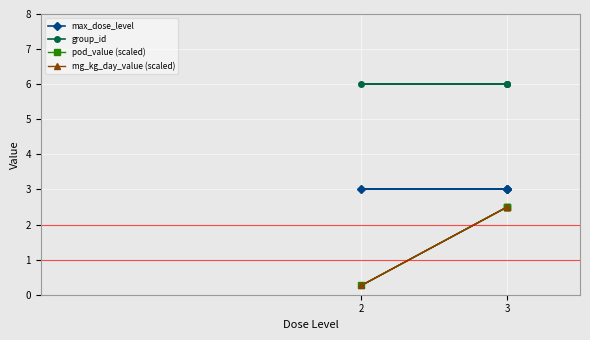

True or false: mg_kg_day_value (scaled) has a value of 0.4 at 2.

False